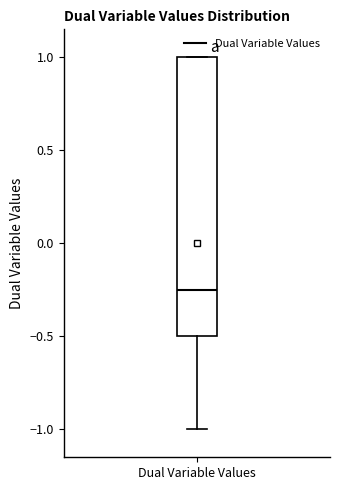

Read this box plot against the y-axis: the position of the median line, the range covered by the box, and the ends of both whiskers. The values are not printed on the chart, so give them approximately, as read against the axis.

median -0.25, box -0.50 to 1.00, whiskers -1.00 to 1.00